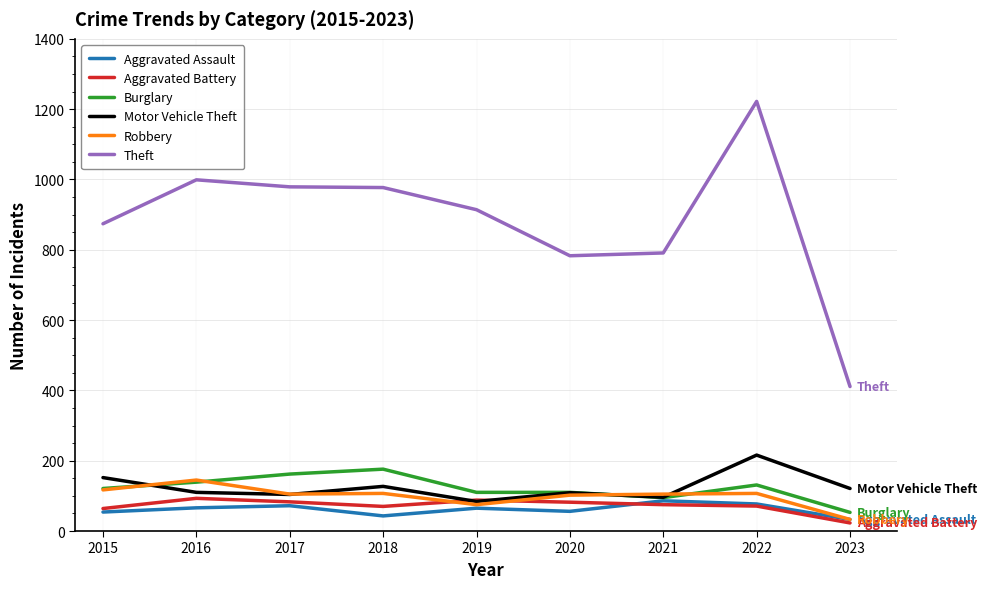

How many categories are shown in the chart?

9